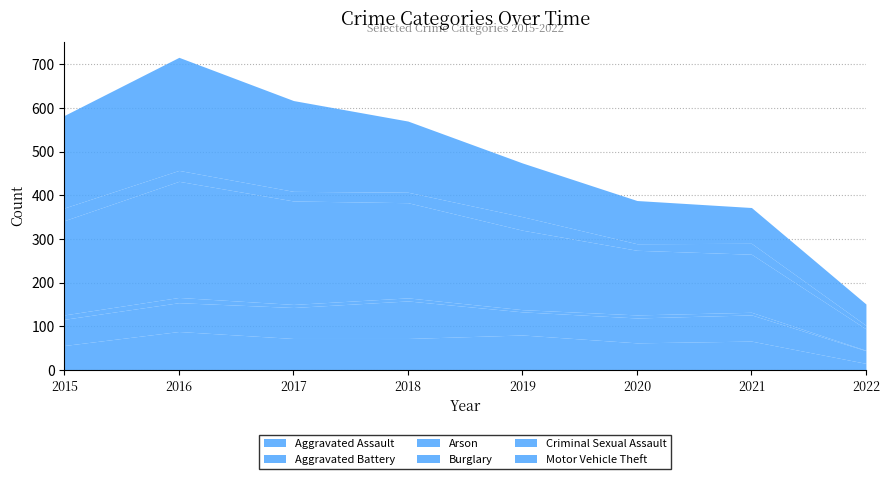

True or false: Criminal Sexual Assault and Arson intersect in this chart.

False